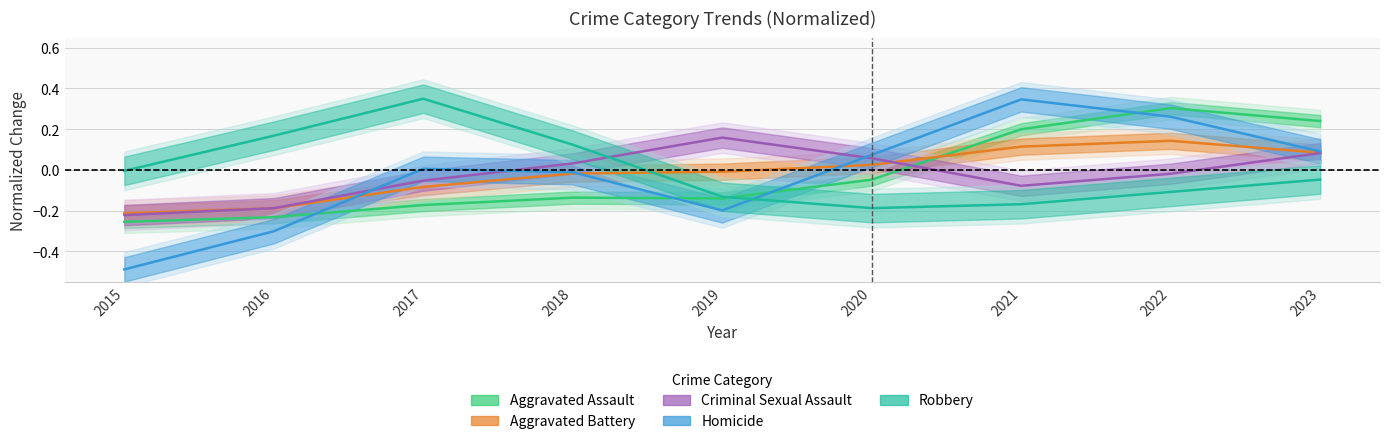

True or false: Criminal Sexual Assault has more than 1 interior local peaks.

False